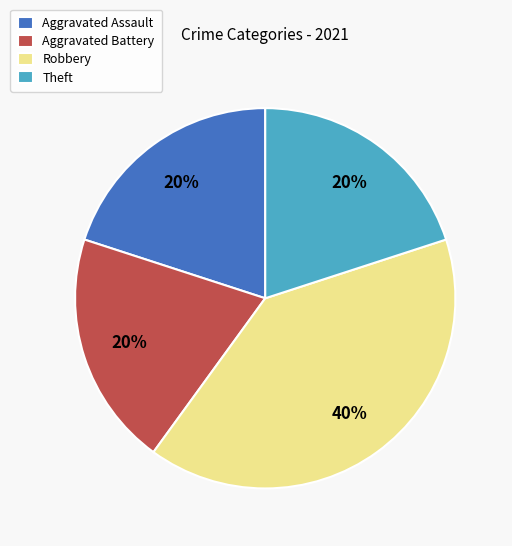

To the nearest percent, what percentage of the pie is Aggravated Battery?

20%